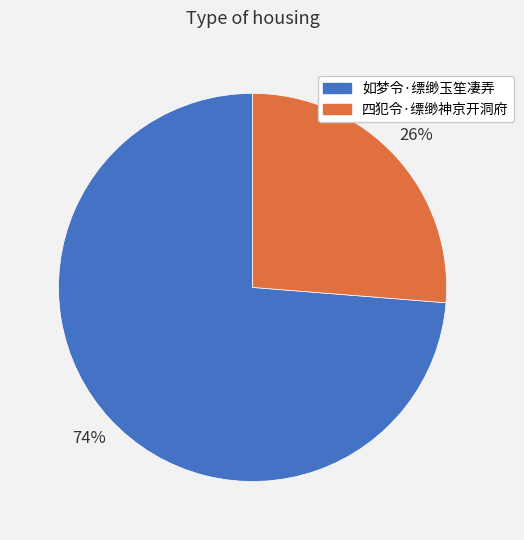

To the nearest percent, what percentage of the pie is 如梦令·缥缈玉笙凄弄?

74%